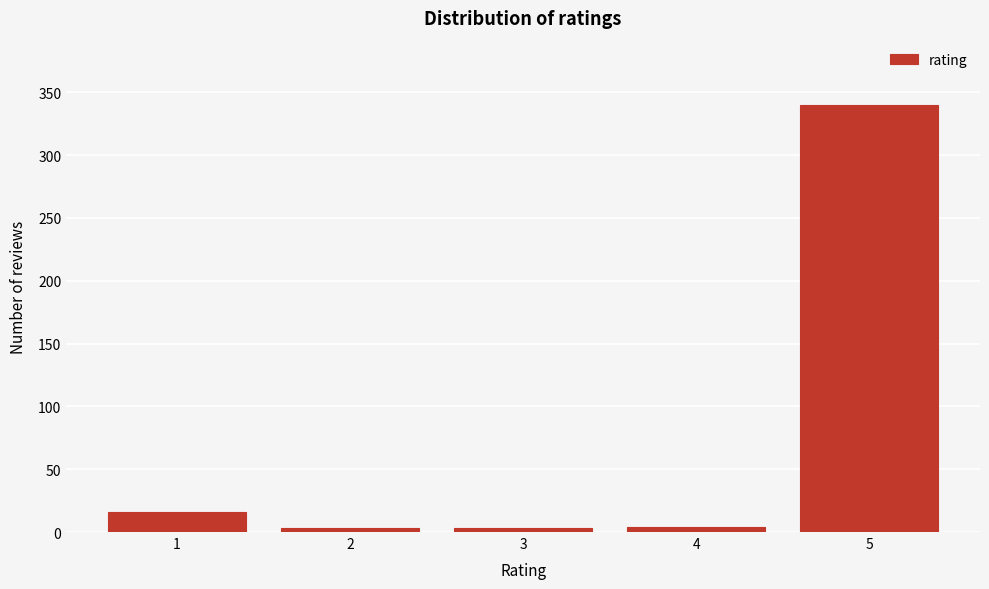

What is the greatest value displayed?

340